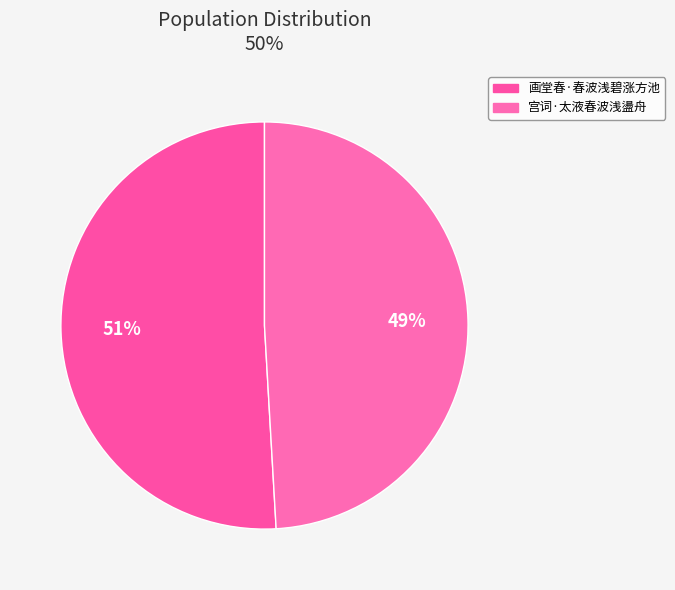

Is there any slice that represents more than half of the pie?

Yes